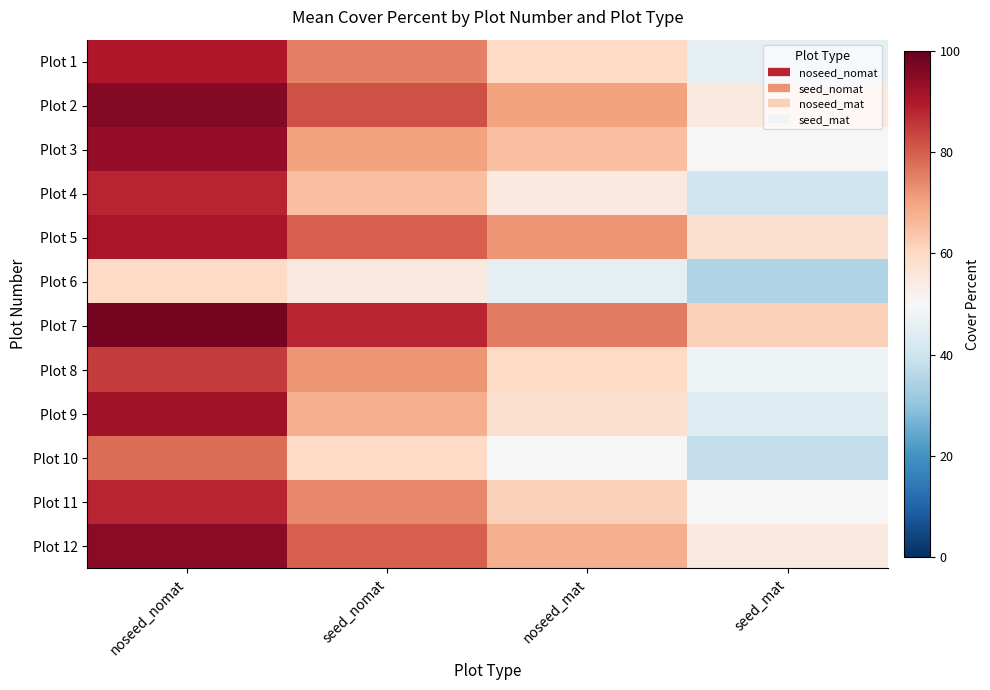

At which category does the chart reach its minimum across all series?

seed_mat